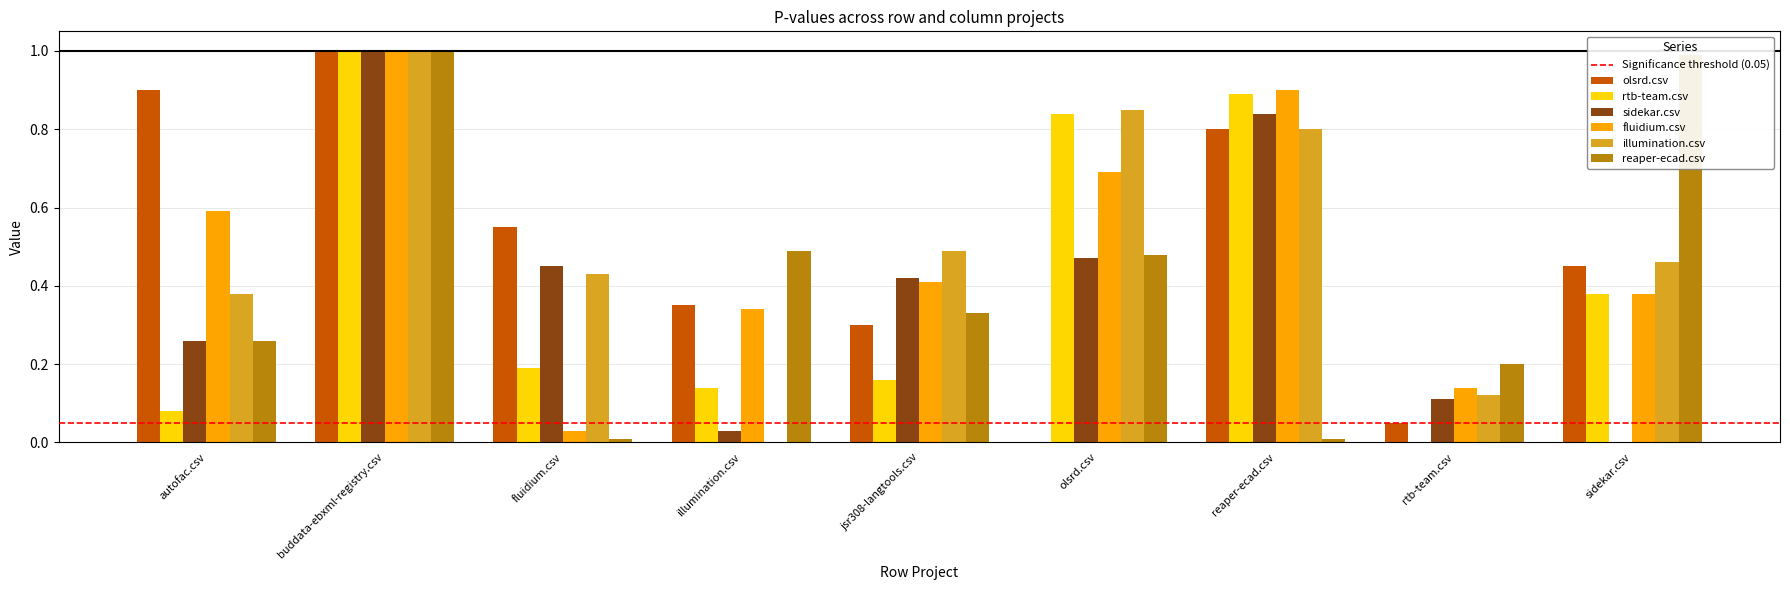

What is the sum of all olsrd.csv values?

4.4